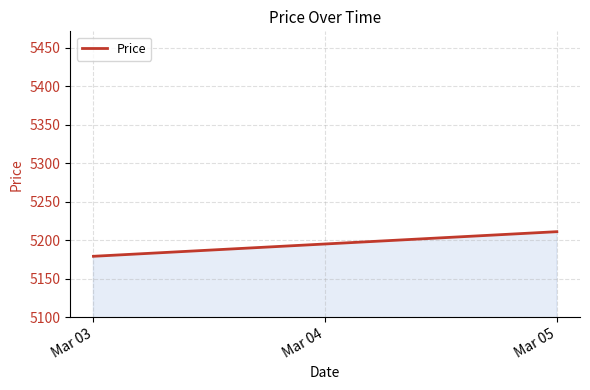

List the labels in order of value, largest first.

Mar 05, Mar 04, Mar 03